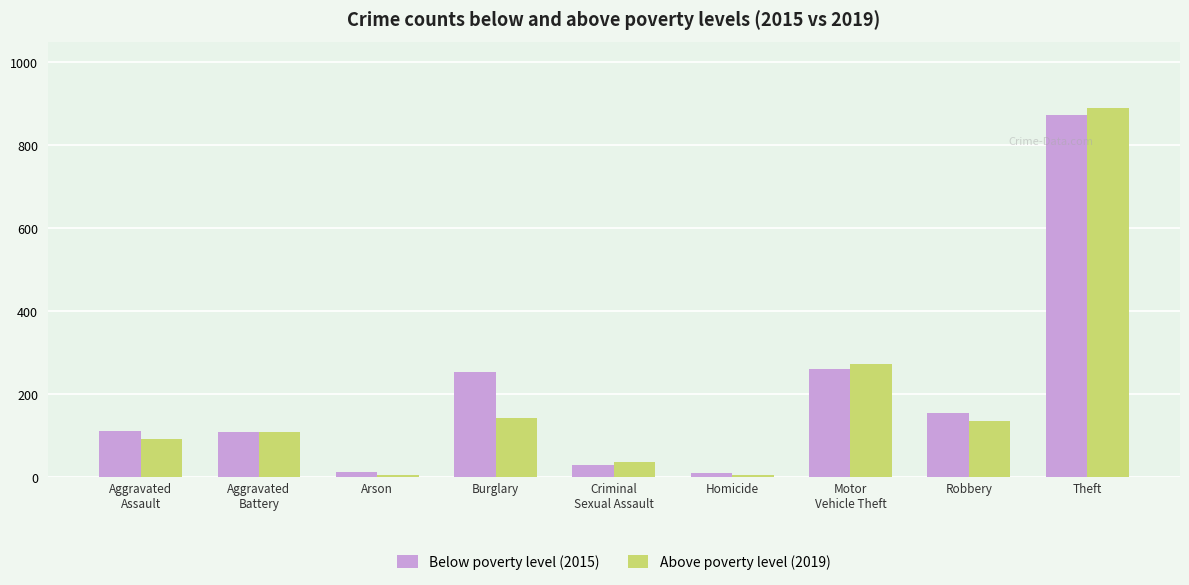

Is it true that Below poverty level (2015) equals 70 at Aggravated
Battery?

False